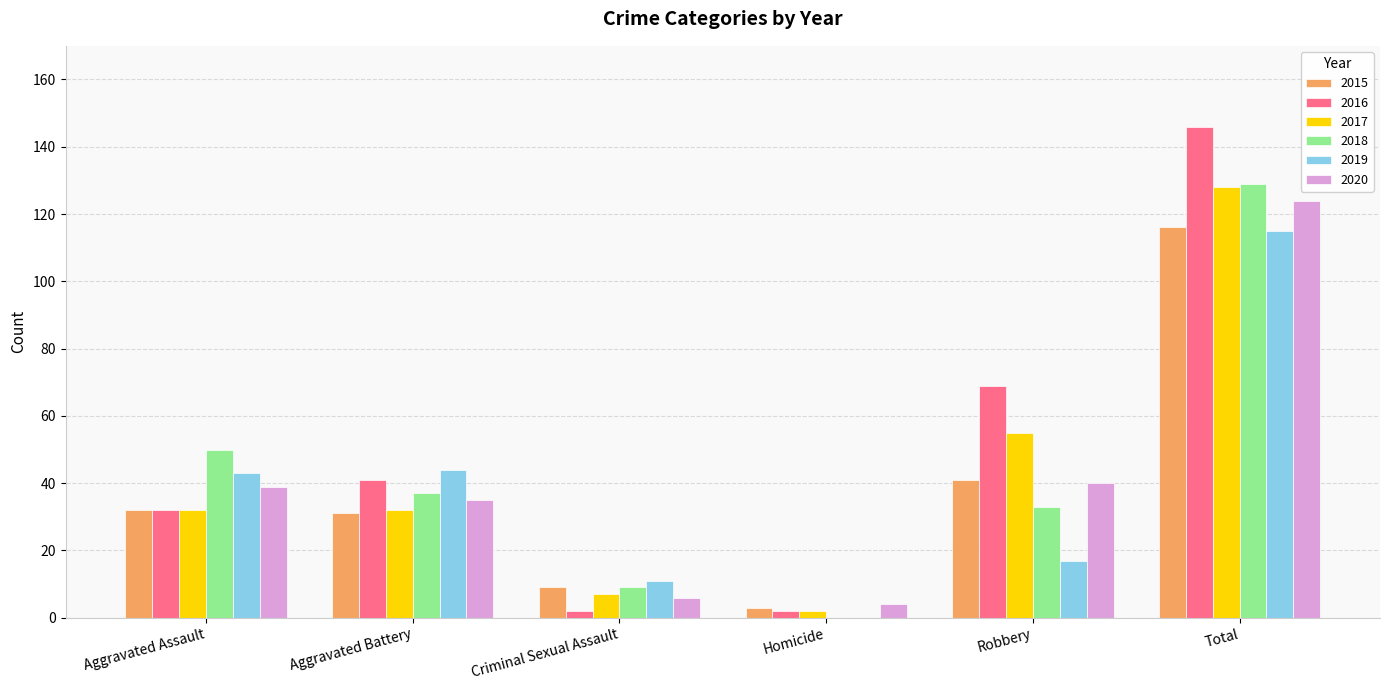

Is it true that 2019 equals 68 at Aggravated Battery?

False